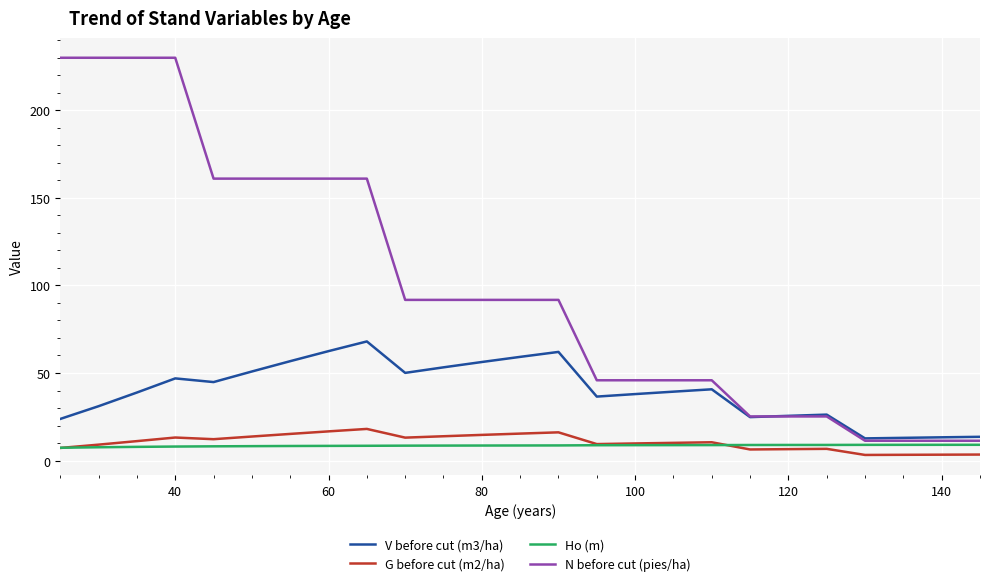

True or false: G before cut (m2/ha) and V before cut (m3/ha) cross at least once.

False